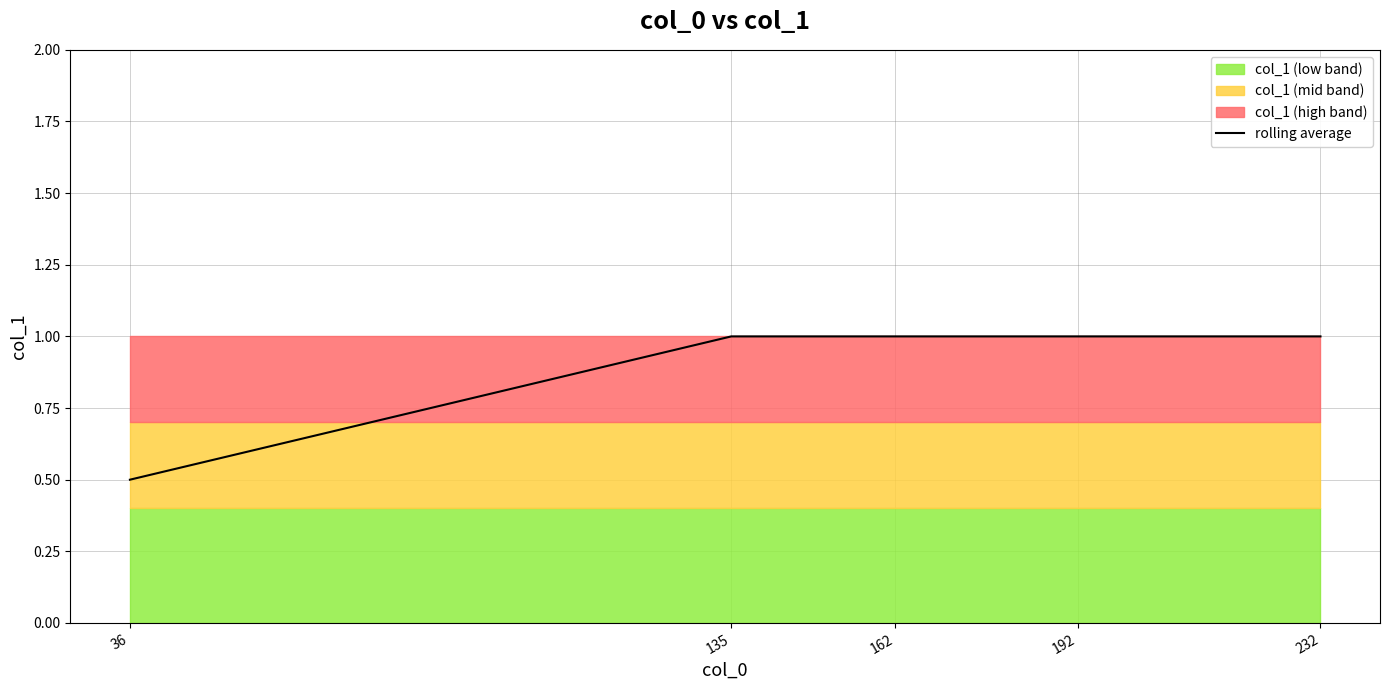

Reading left to right, list all the values displayed in this chart.

0.5	1.0	1.0	1.0	1.0